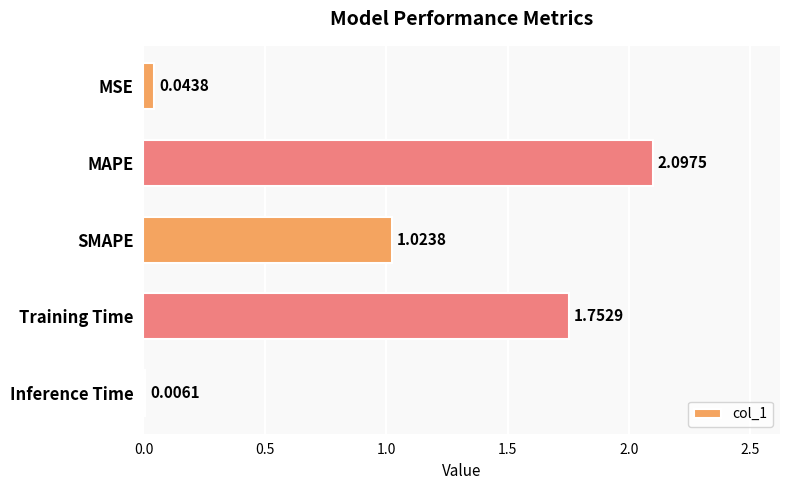

Which category has the highest value across all series?

MAPE